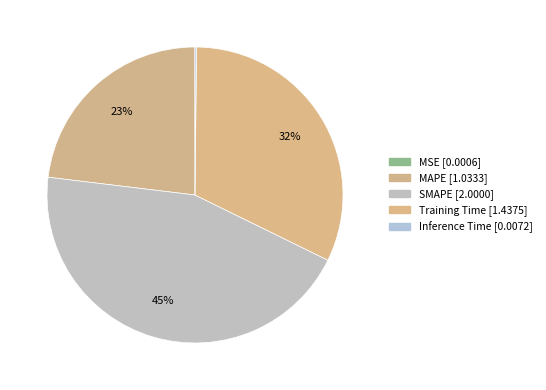

What percentage is NOT represented by MSE?

100.0%